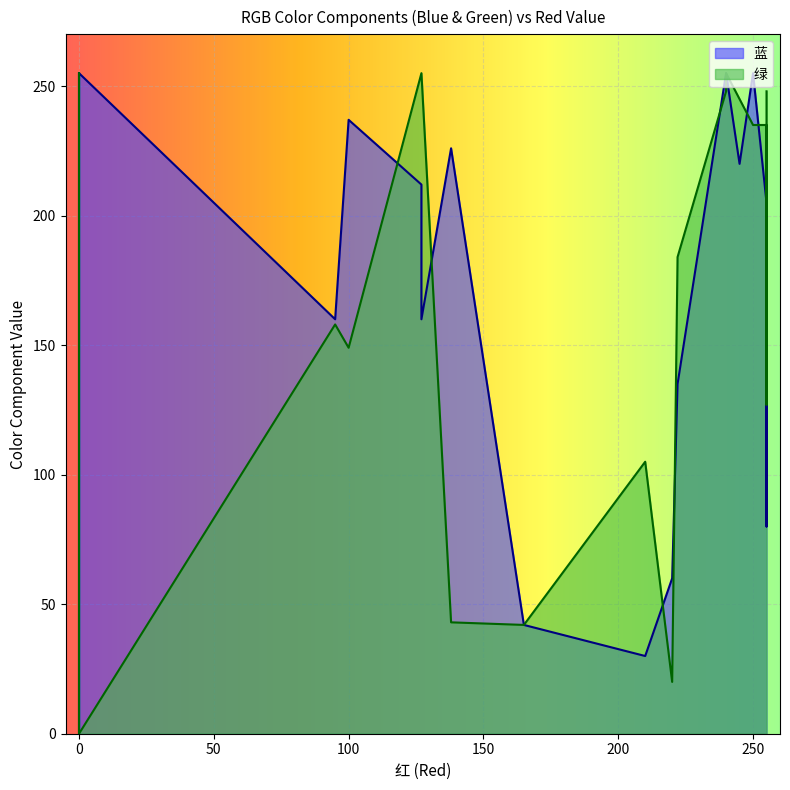

Which series has the widest spread of values?

蓝